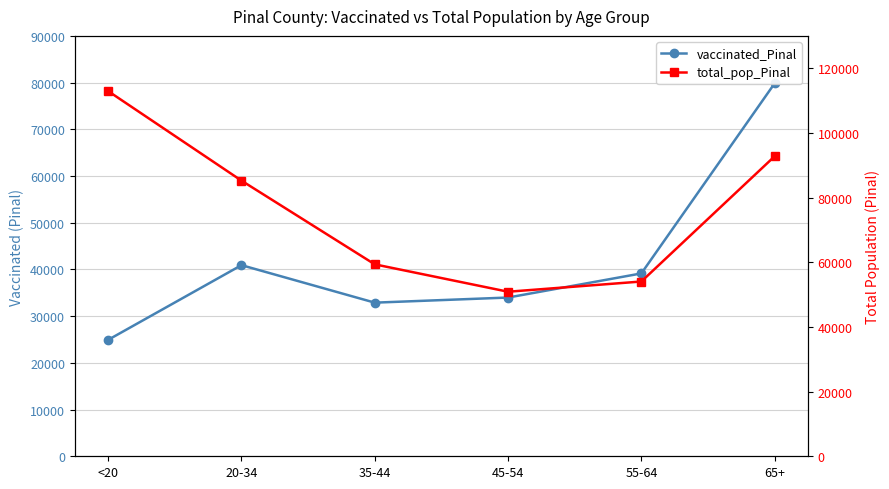

What is the difference between the second highest and second lowest values in the vaccinated_Pinal series?

8027